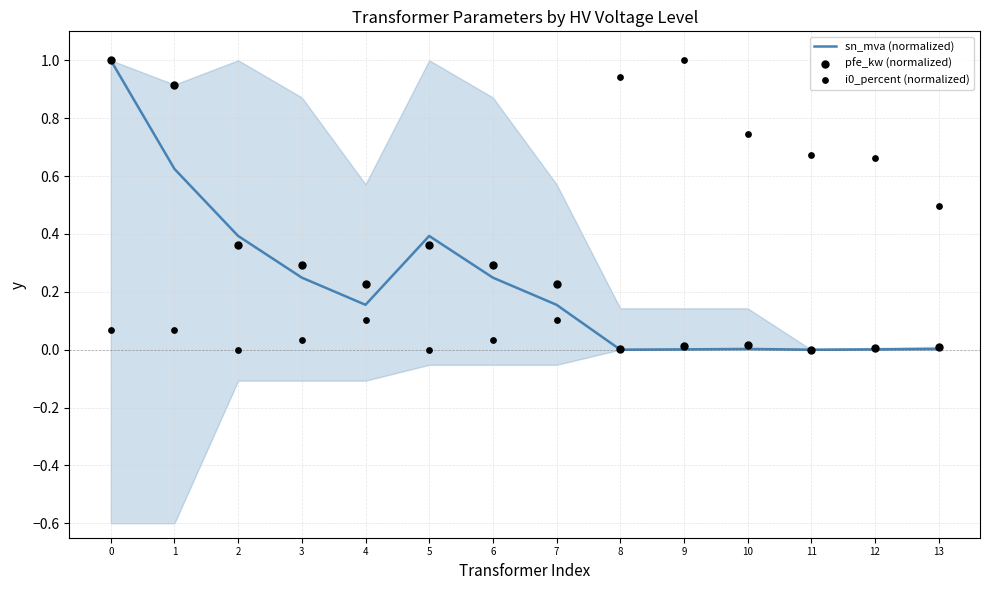

At how many categories does at least one series exceed 0?

14